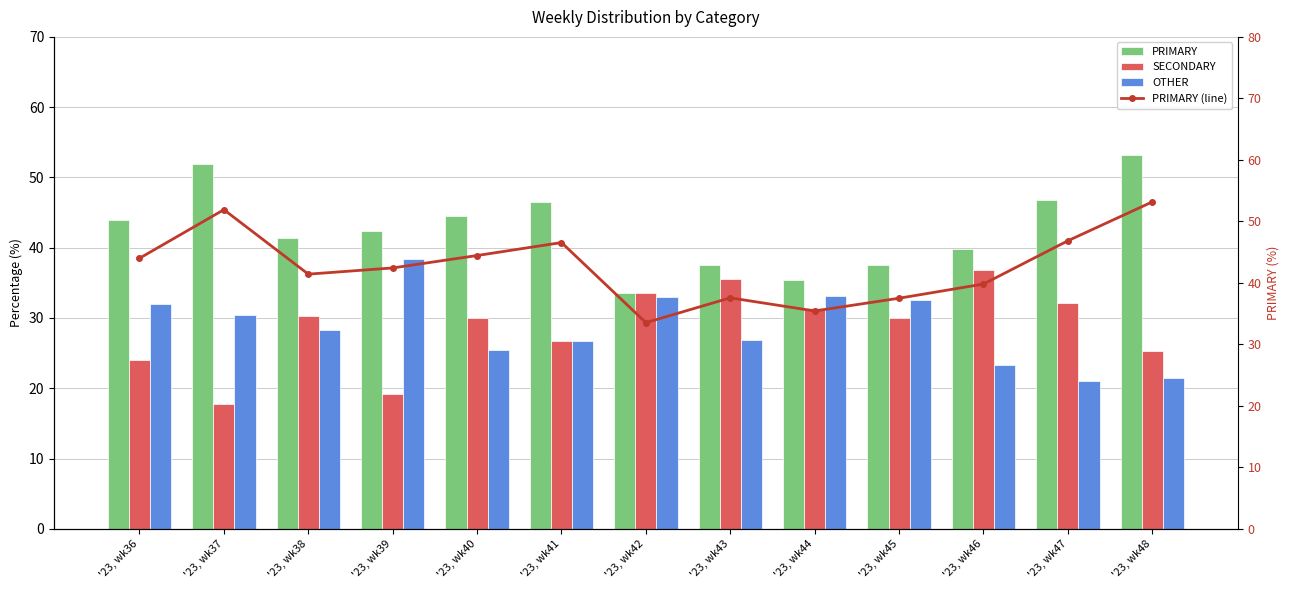

What are all the series names shown in the legend?

PRIMARY, SECONDARY, OTHER, PRIMARY (line)